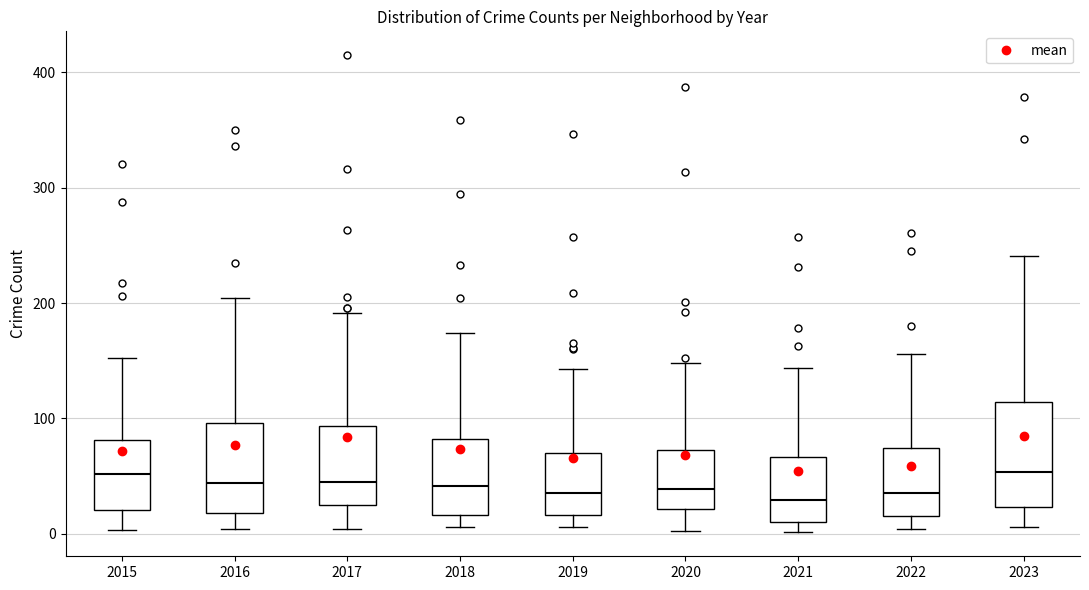

Reading left to right, read every box against the y-axis: the position of its median line, the range the box covers, and the ends of its whiskers. The values are not printed on the chart, so give them approximately, as read against the axis.

2015: median 50, box 20 to 80, whiskers 0 to 150
2016: median 40, box 20 to 100, whiskers 0 to 200
2017: median 50, box 30 to 90, whiskers 0 to 190
2018: median 40, box 20 to 80, whiskers 10 to 170
2019: median 40, box 20 to 70, whiskers 10 to 140
2020: median 40, box 20 to 70, whiskers 0 to 150
2021: median 30, box 10 to 70, whiskers 0 to 140
2022: median 40, box 20 to 70, whiskers 0 to 160
2023: median 50, box 20 to 110, whiskers 10 to 240